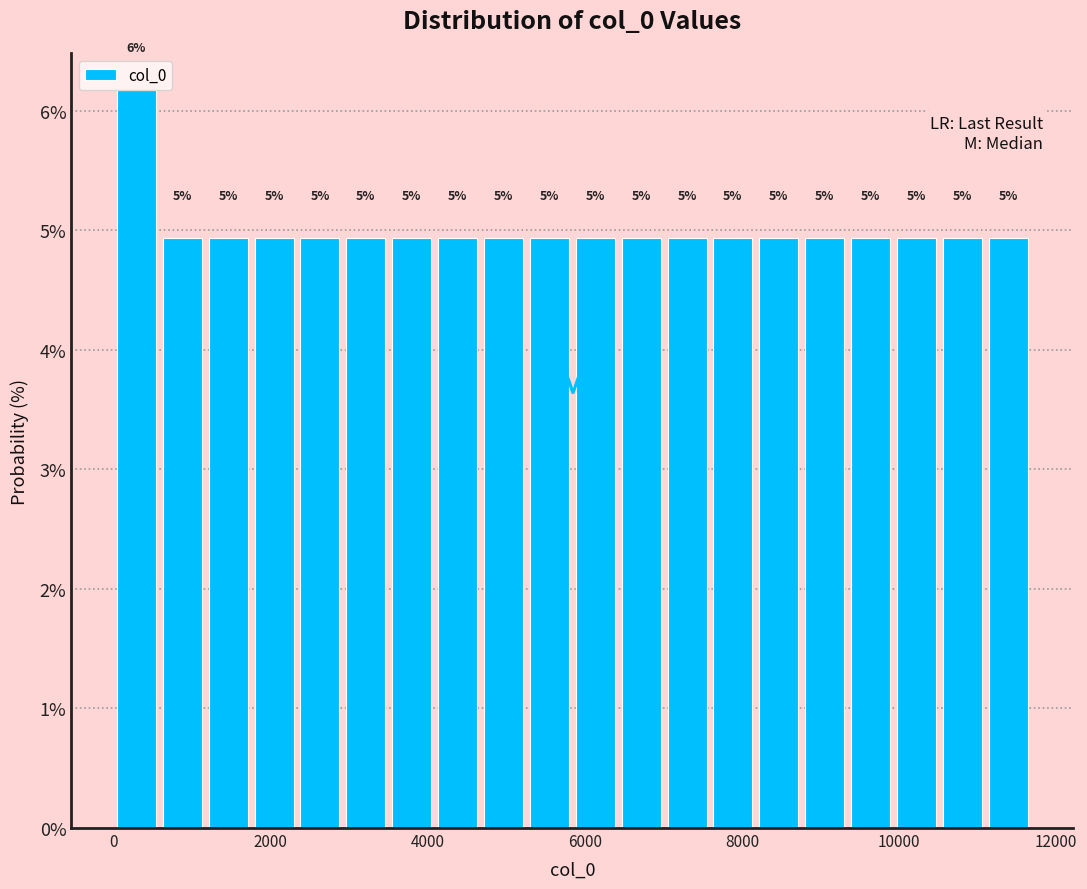

Around what value on the x-axis is the tallest bar? Give the approximate position of its centre, as read against the axis.

200